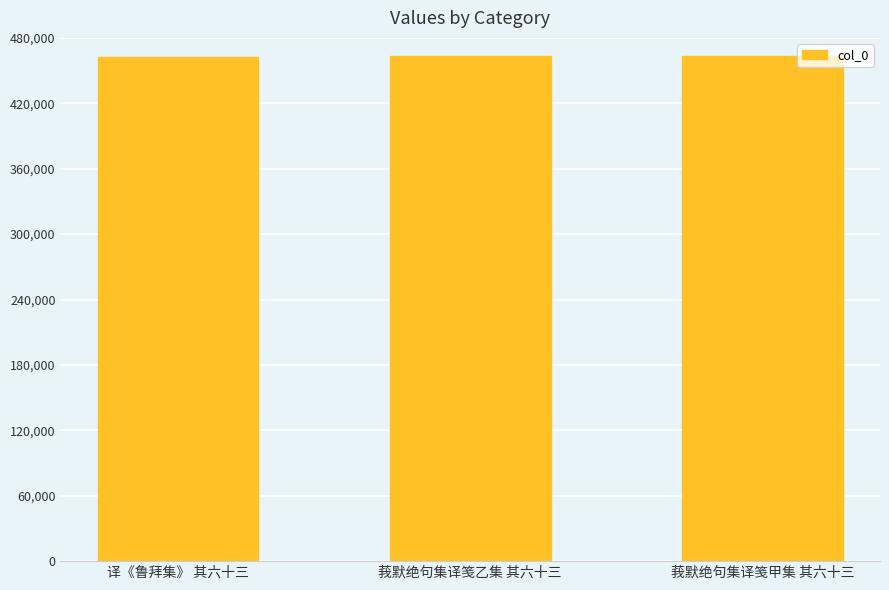

What is the smallest value displayed?

462549